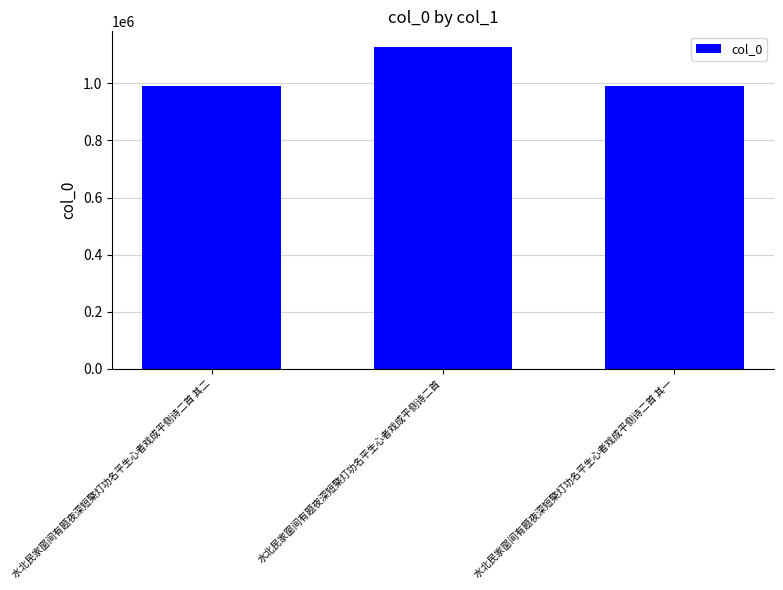

What is the minimum value shown in the chart?

990354